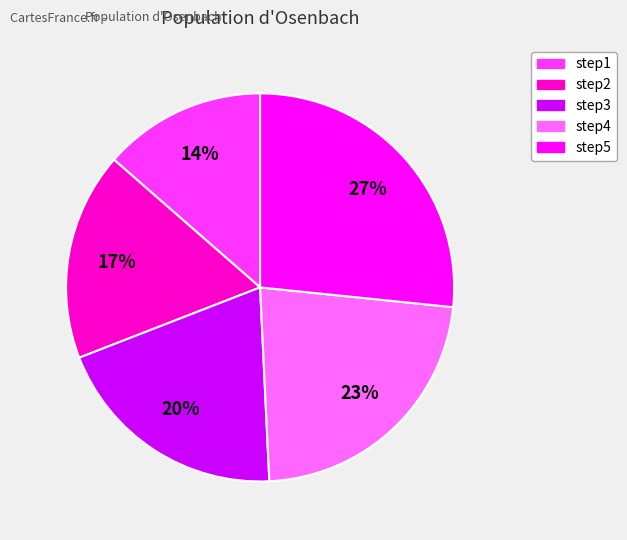

Combined, do step3 and step5 account for over 50%?

No